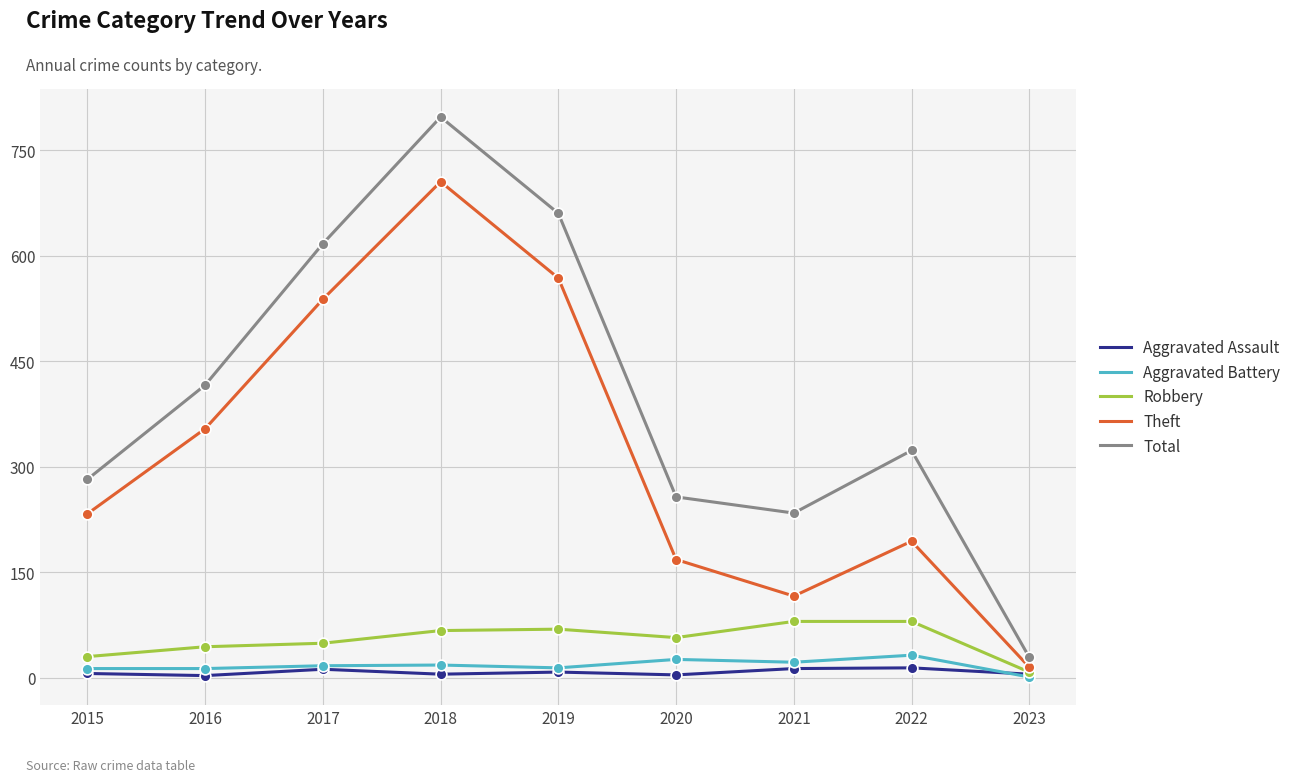

Is the value of Total at 2021 greater than the value of Robbery at 2021?

Yes